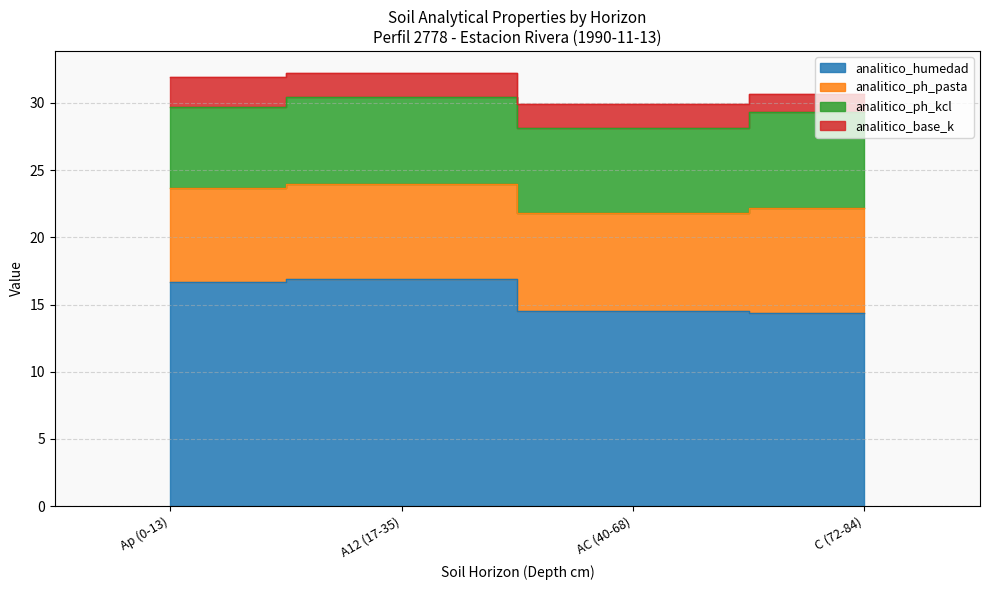

The analitico_ph_kcl series shows 7.1 at C (72-84). True or false?

True